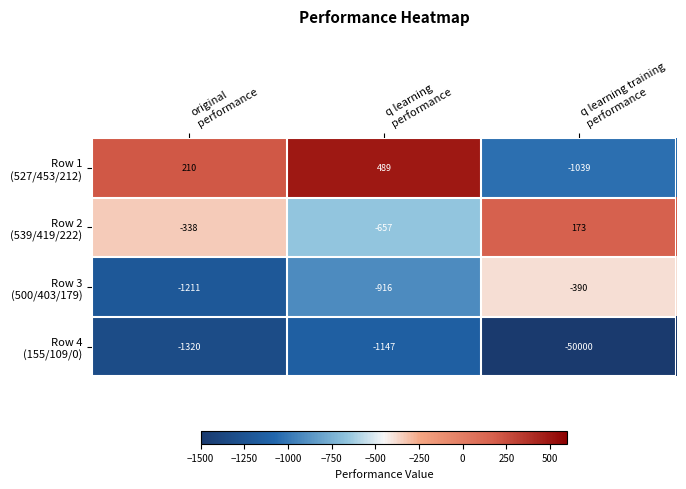

How many distinct data groups are displayed?

4